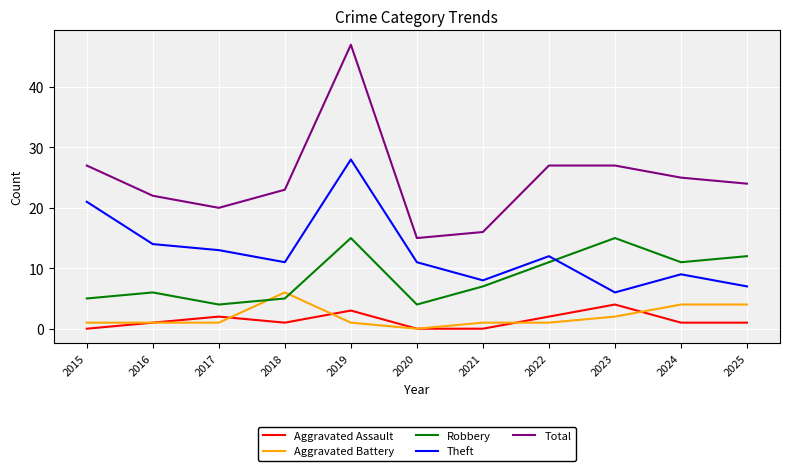

What are all the series names shown in the legend?

Aggravated Assault, Aggravated Battery, Robbery, Theft, Total